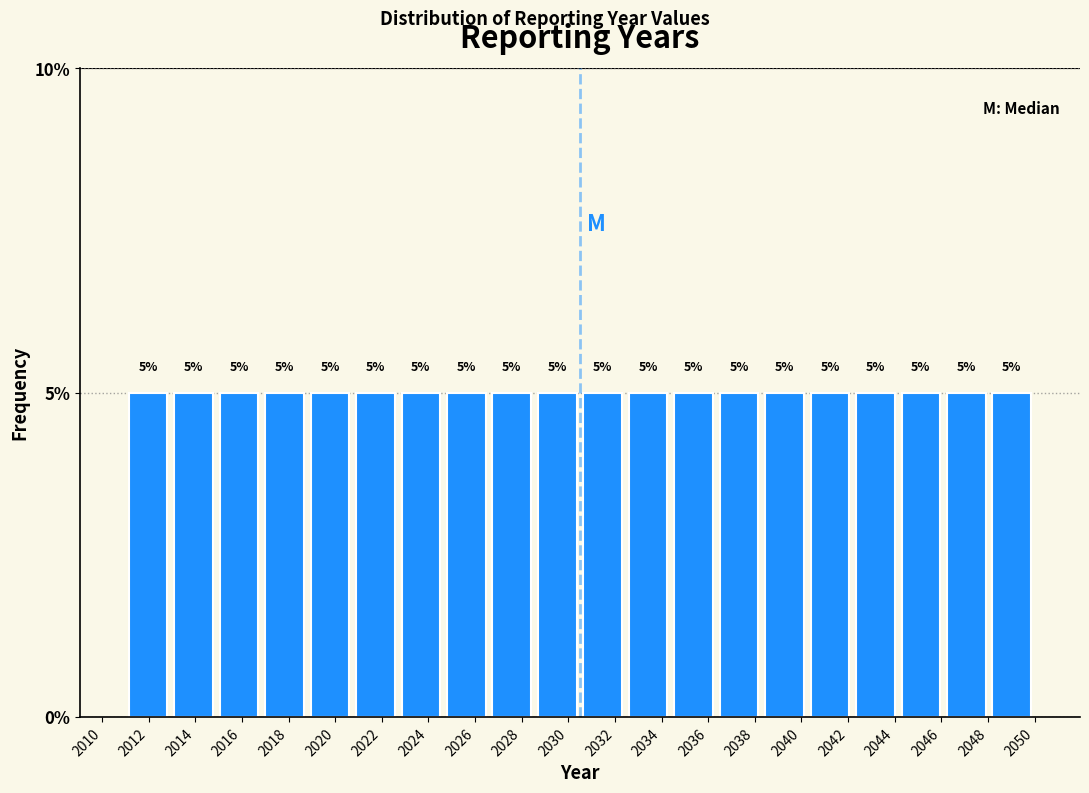

Reading left to right, list every bar in this chart as the range it spans on the x-axis followed by its height. The bar edges are not printed on the chart, so give them approximately, as read against the axis.

2011.00 to 2012.95: 5
2012.95 to 2014.90: 5
2014.90 to 2016.85: 5
2016.85 to 2018.80: 5
2018.80 to 2020.75: 5
2020.75 to 2022.70: 5
2022.70 to 2024.65: 5
2024.65 to 2026.60: 5
2026.60 to 2028.55: 5
2028.55 to 2030.50: 5
2030.50 to 2032.45: 5
2032.45 to 2034.40: 5
2034.40 to 2036.35: 5
2036.35 to 2038.30: 5
2038.30 to 2040.25: 5
2040.25 to 2042.20: 5
2042.20 to 2044.15: 5
2044.15 to 2046.10: 5
2046.10 to 2048.05: 5
2048.05 to 2050.00: 5